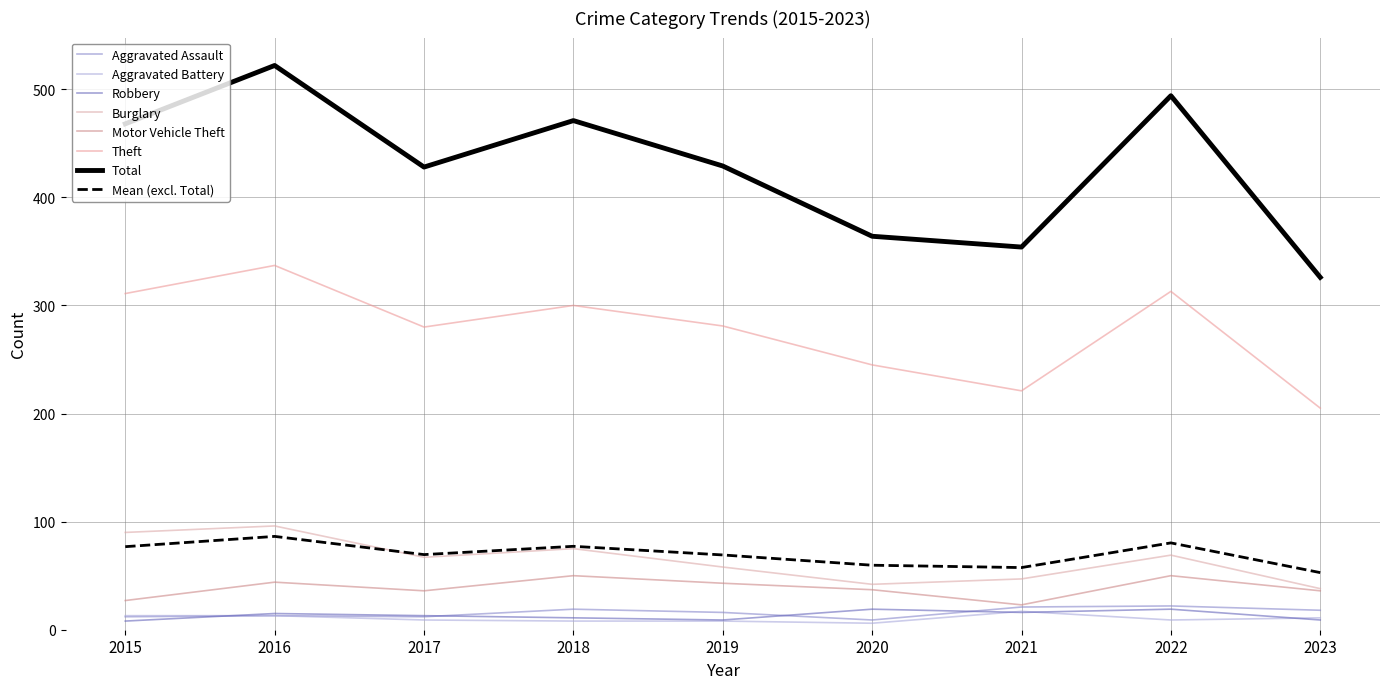

How many distinct data groups are displayed?

8